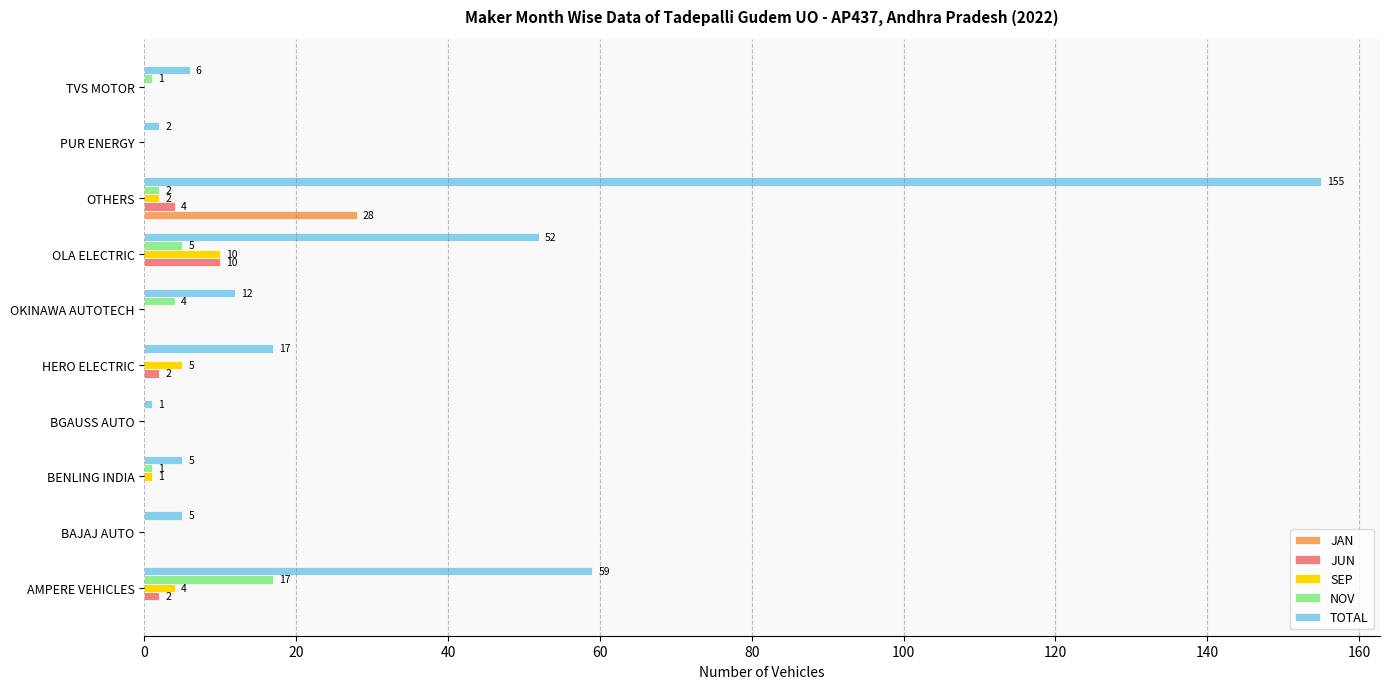

Which series has the largest total across all categories?

TOTAL